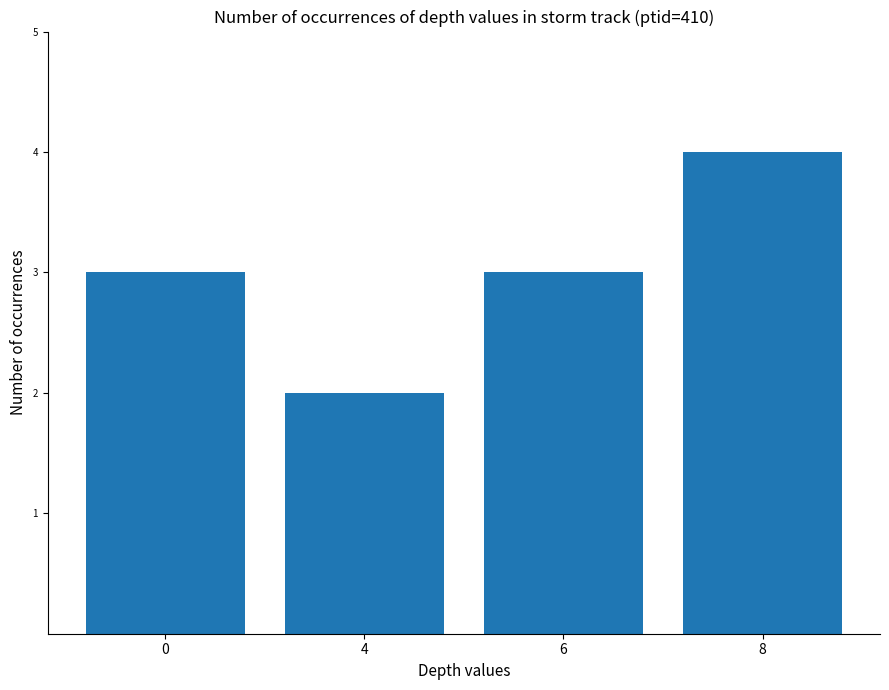

Is it true that the value at 8 is 4?

True